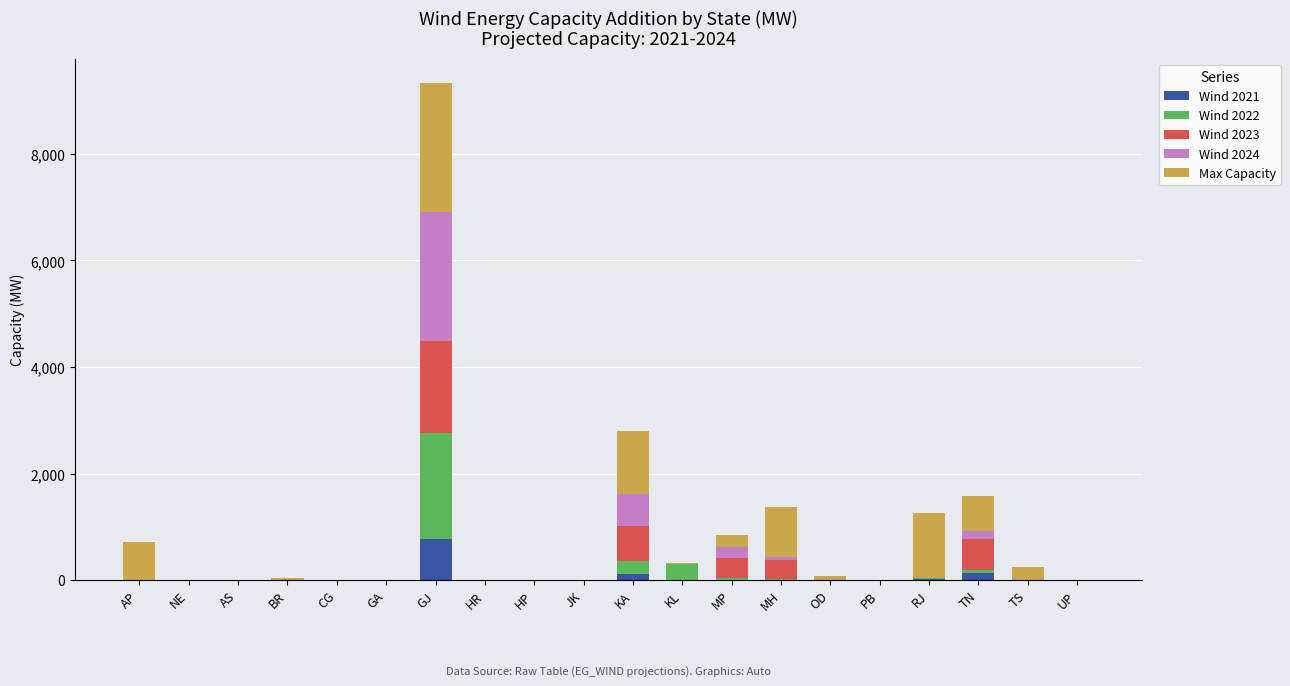

At which category is the sum across all series the highest?

GJ